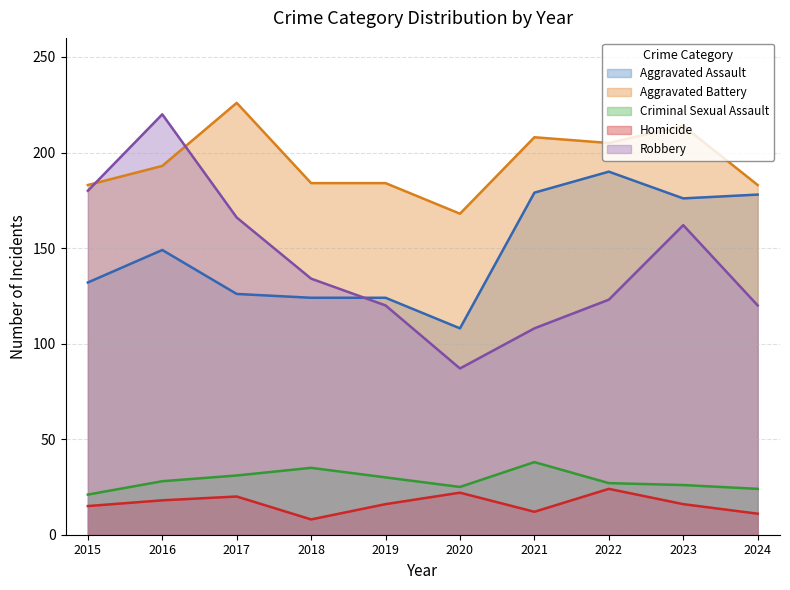

Which label corresponds to the largest value in the chart?

2017